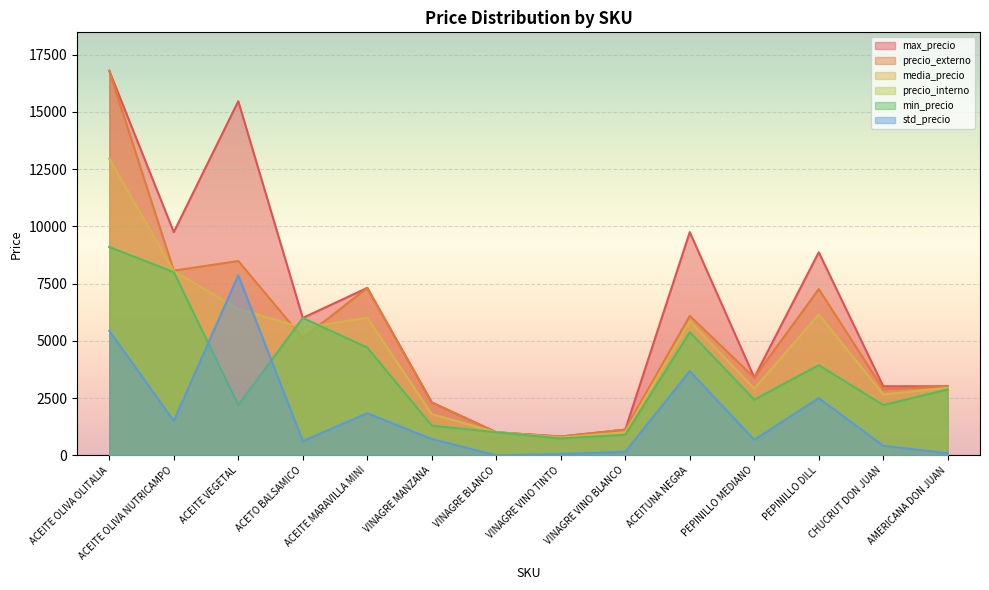

Where does the max_precio series first go above 6000?

ACEITE OLIVA OLITALIA